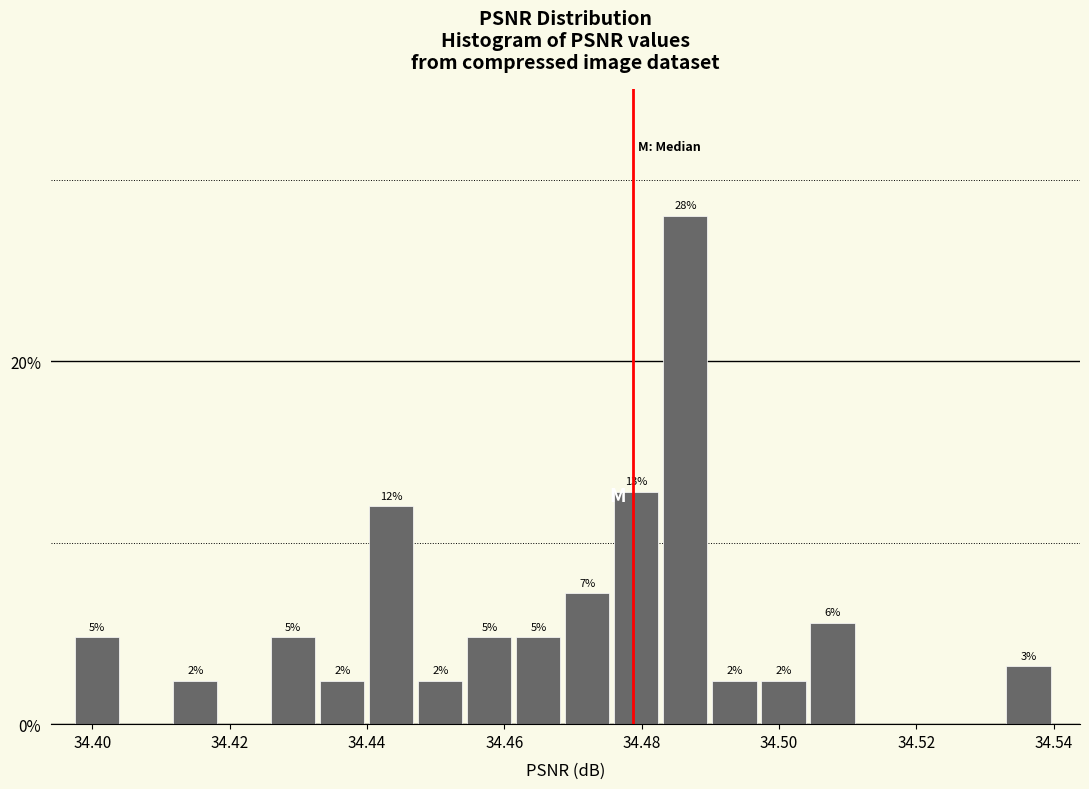

Around what value on the x-axis is the tallest bar? Give the approximate position of its centre, as read against the axis.

34.486